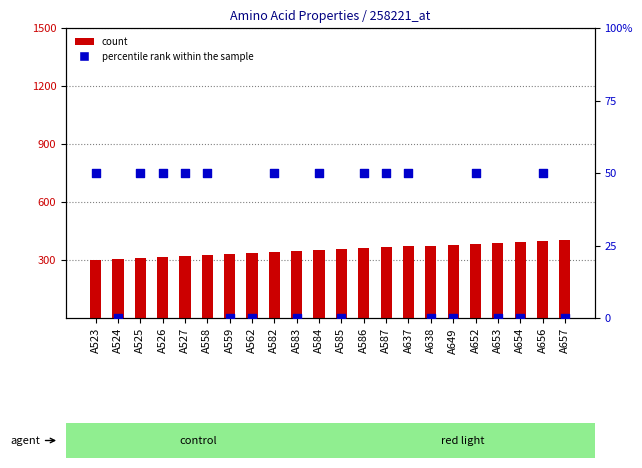

Which series reaches the minimum Y coordinate?

percentile rank within the sample